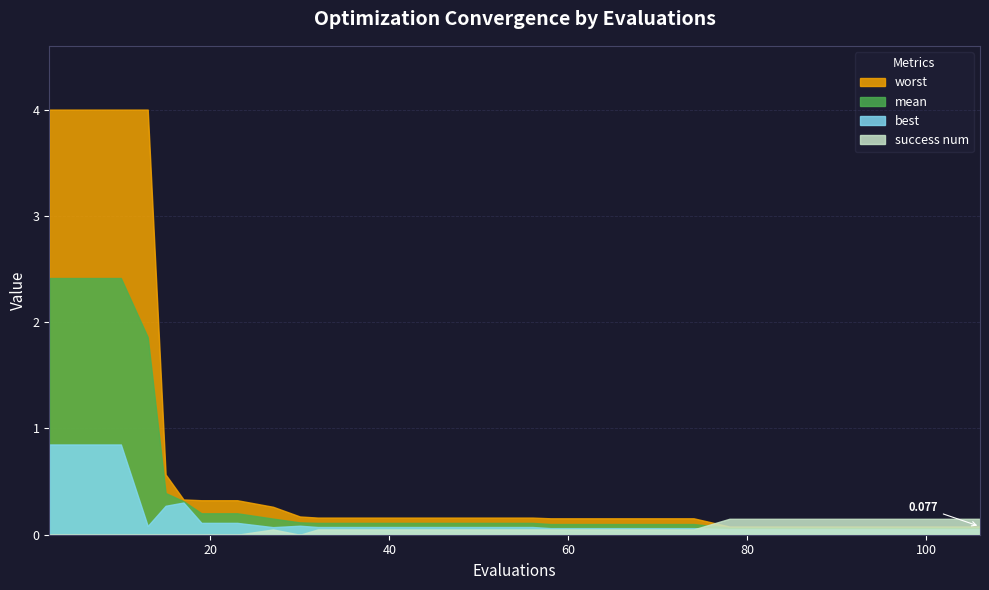

What is the sum of the mean values at 17 and 56?

0.4